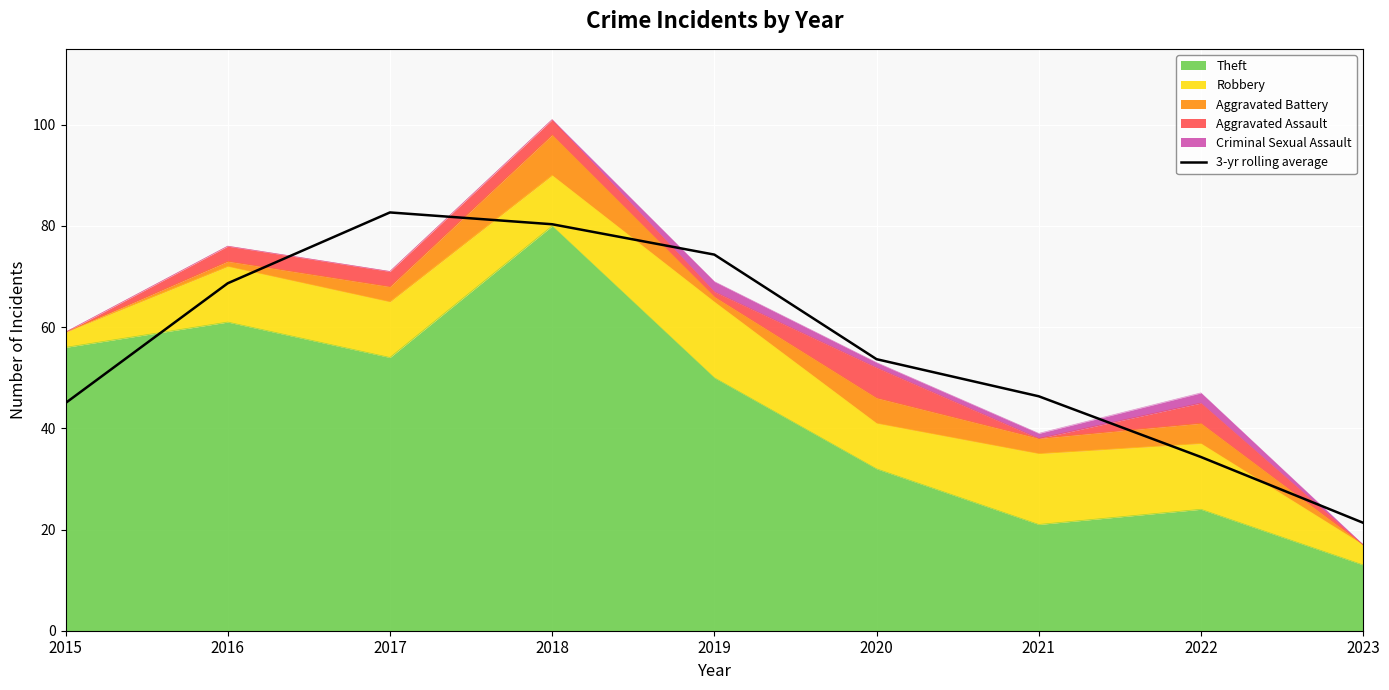

Where is the first local maximum?

2017